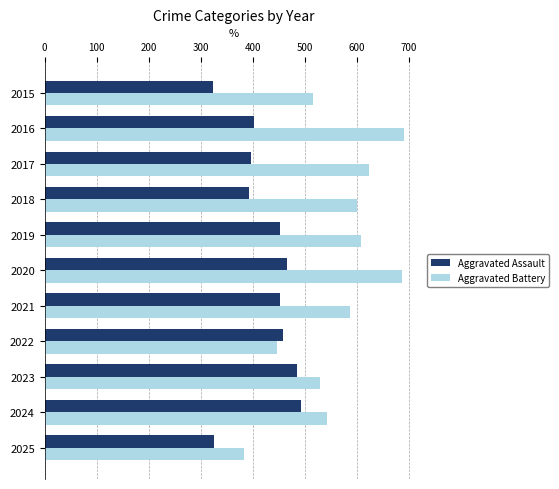

Which series has the largest range (max minus min)?

Aggravated Battery